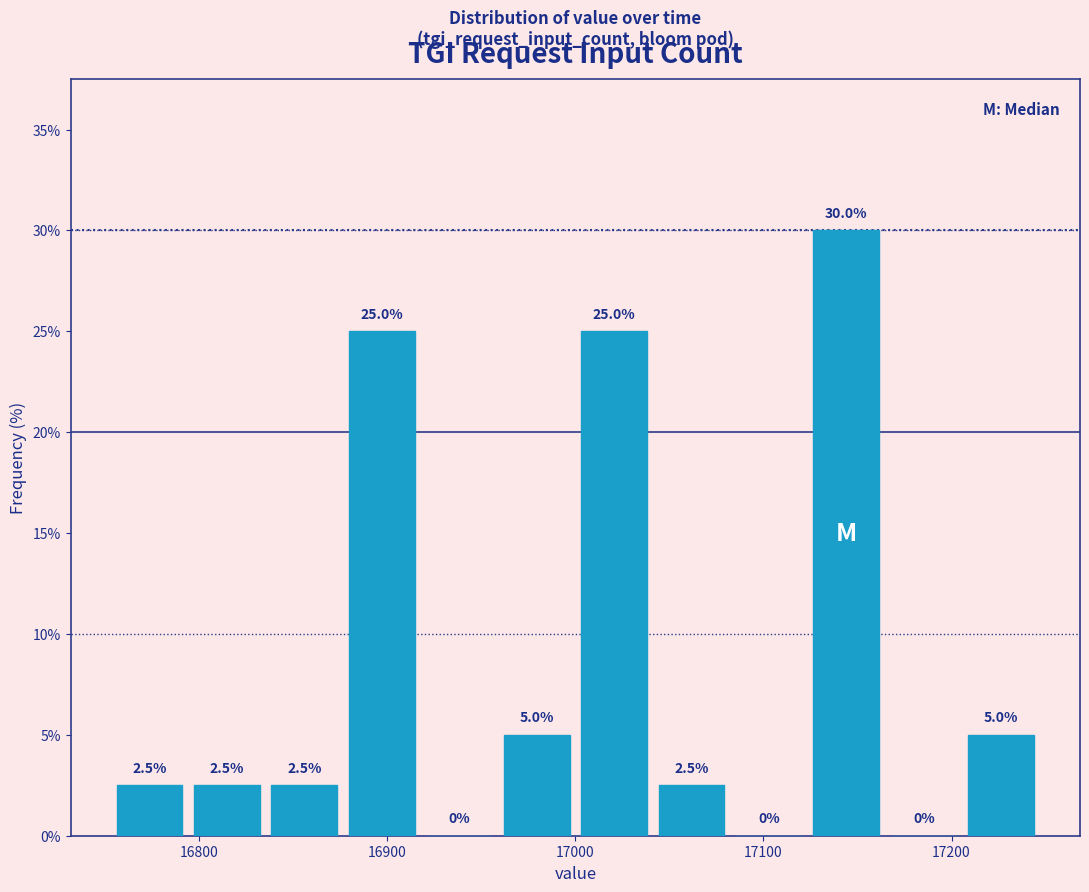

How tall is the bar that spans 16960 to 17000 on the x-axis? The bar edges are not printed on the chart, so give them approximately, as read against the axis.

5.0